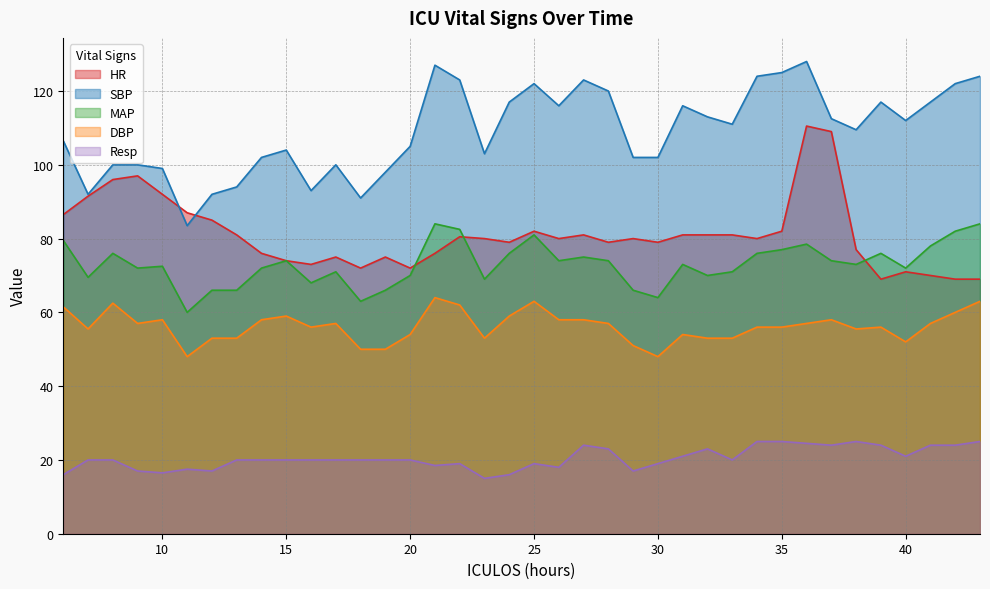

How many lines are shown in the chart?

5